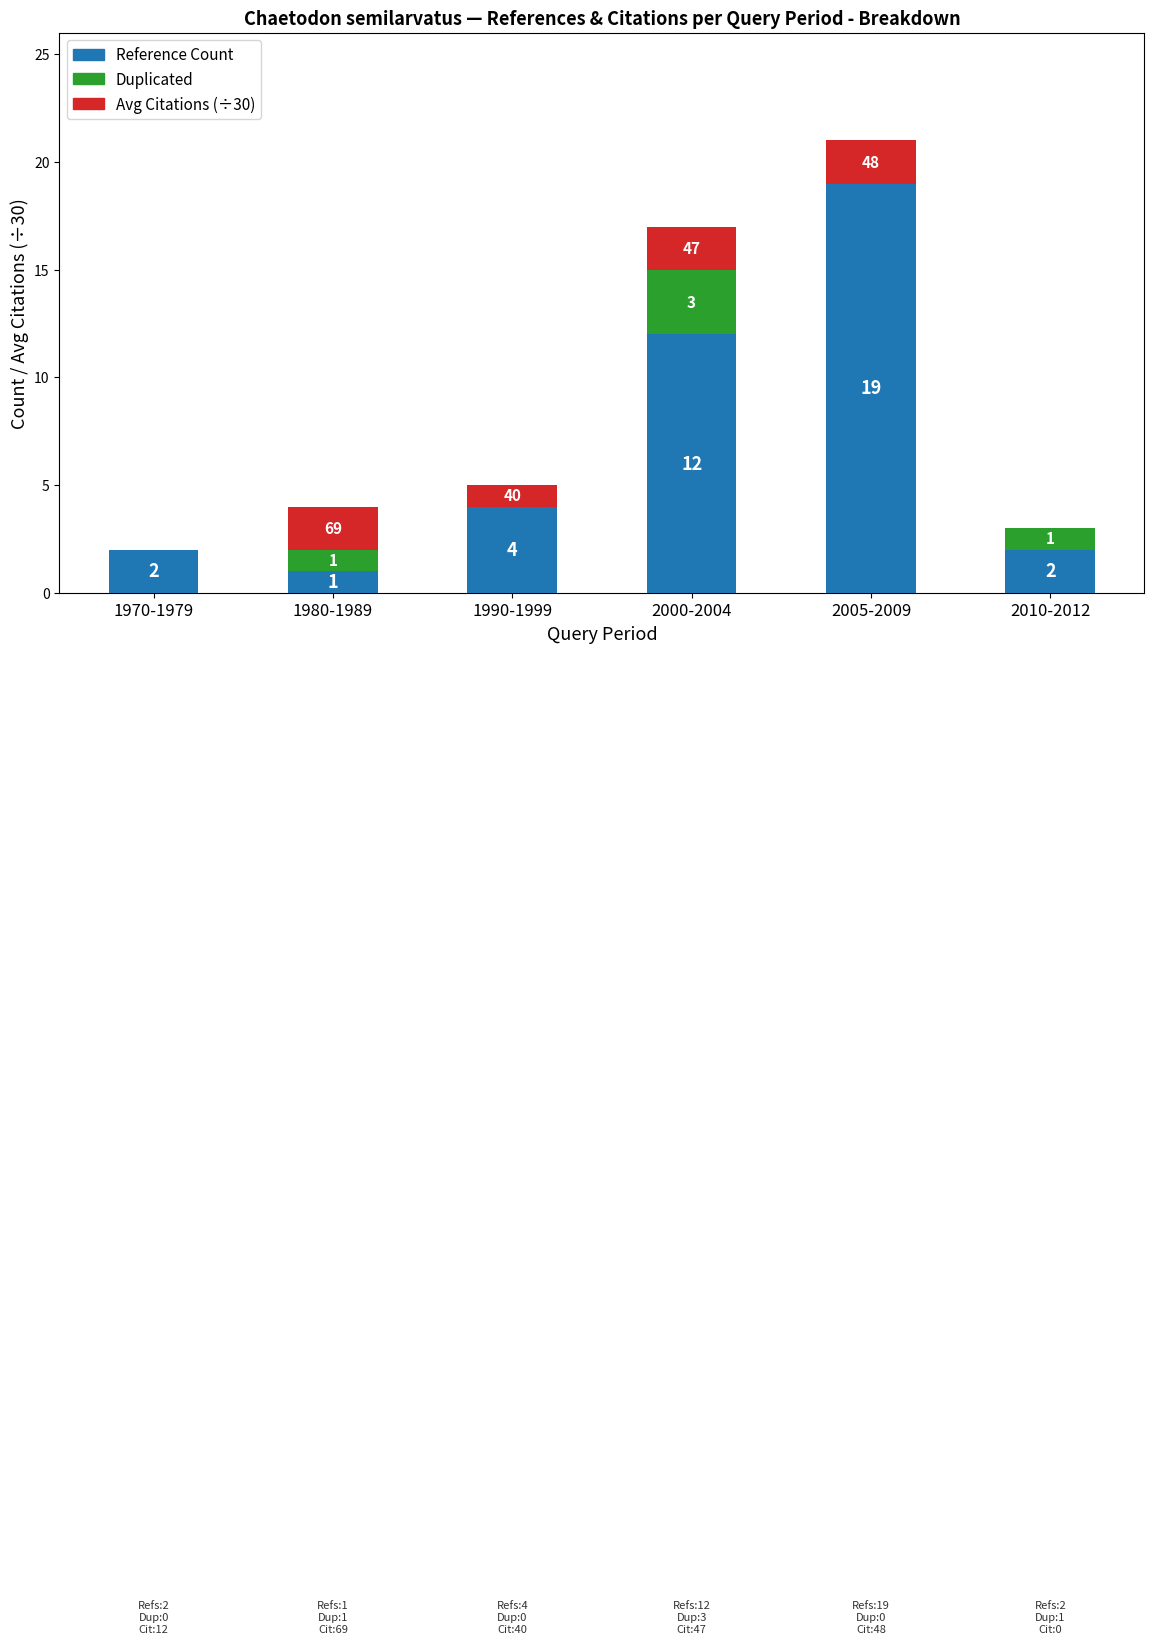

What is the sum of all Reference Count values?

40